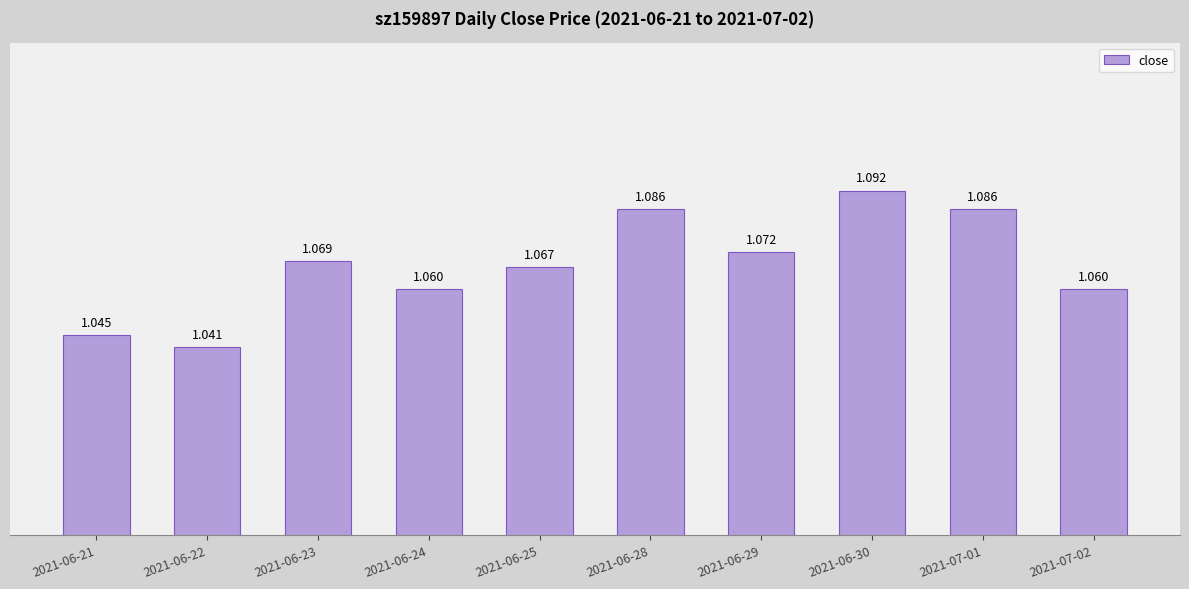

What value does the data have at 2021-06-28?

1.1